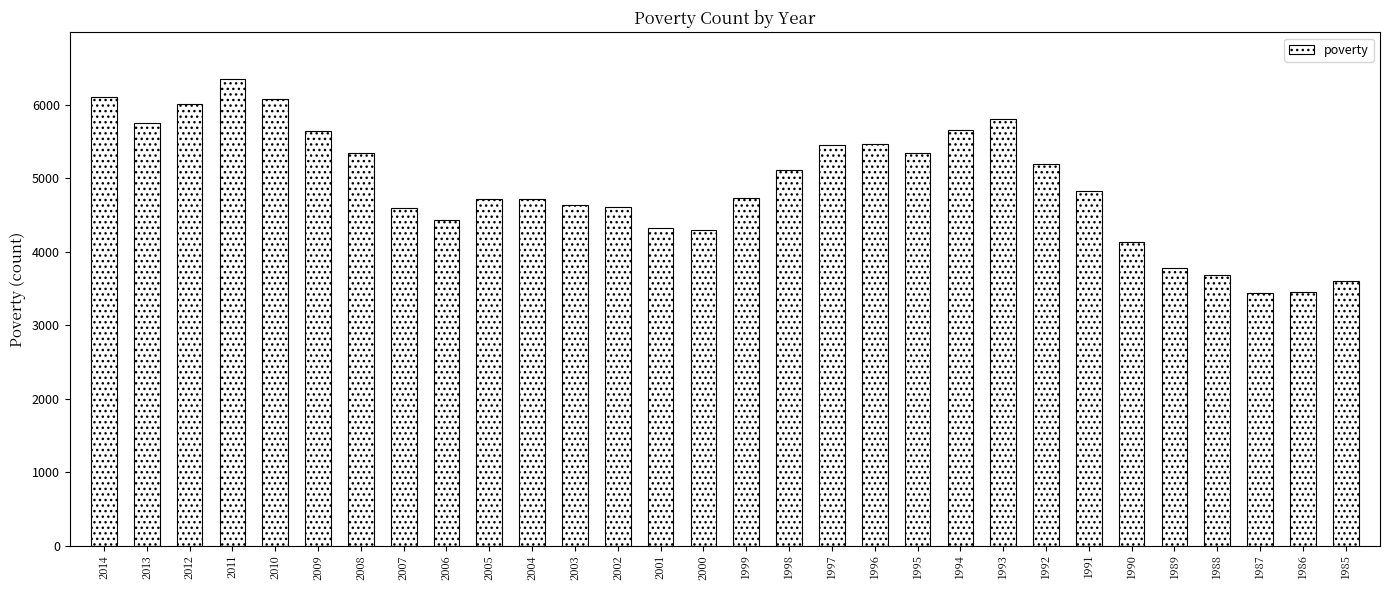

How many data points are less than 4825?

15